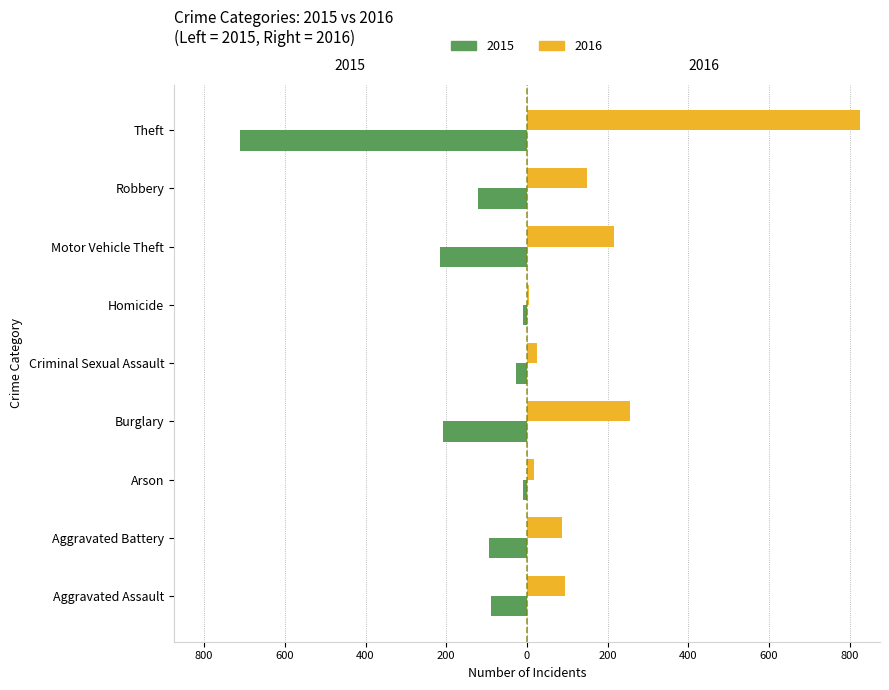

Rank the categories by 2016 value from lowest to highest.

Homicide, Arson, Criminal Sexual Assault, Aggravated Battery, Aggravated Assault, Robbery, Motor Vehicle Theft, Burglary, Theft